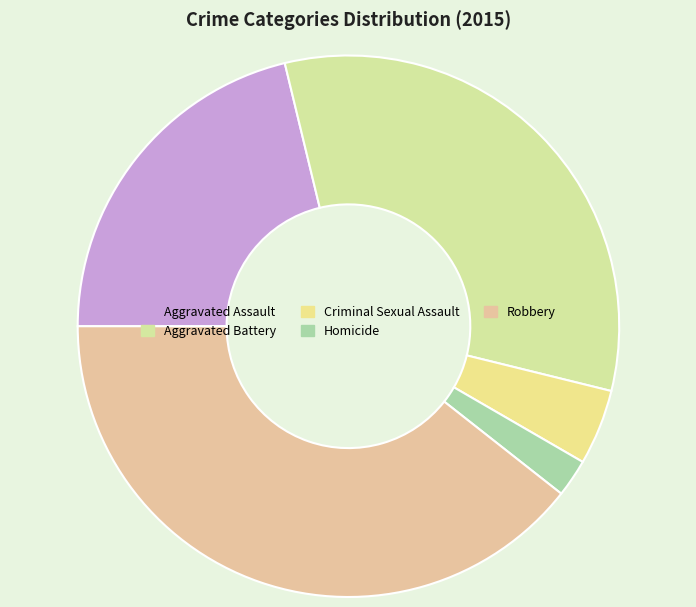

True or false: Aggravated Battery accounts for 33% of the total.

True